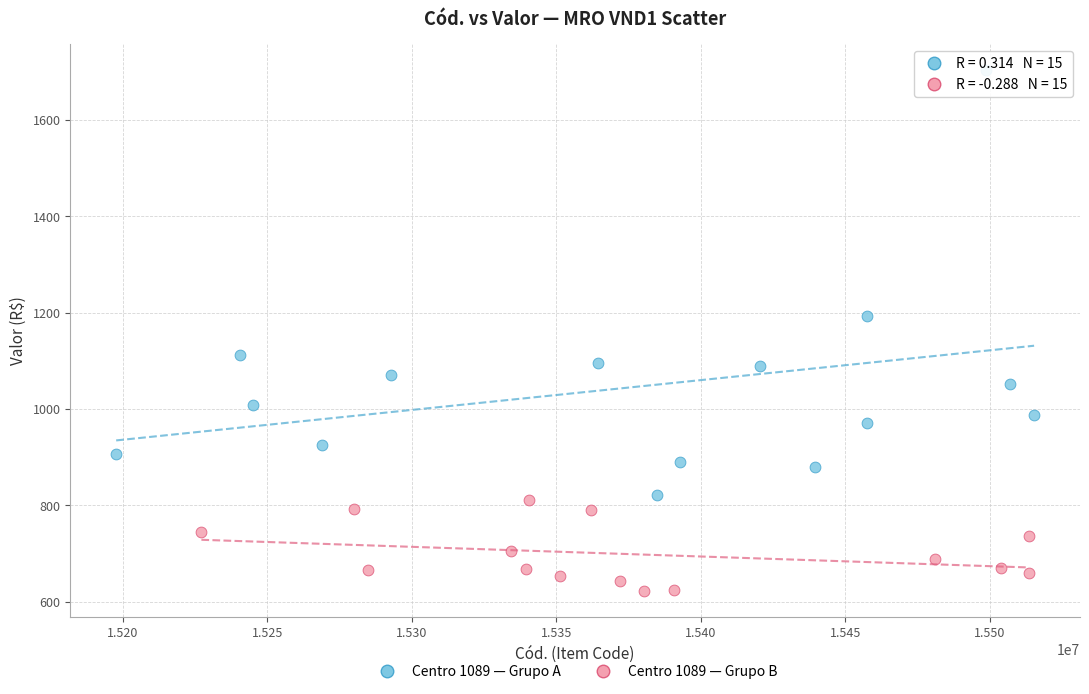

What are all the series names shown in the legend?

Centro 1089 — Grupo A, Centro 1089 — Grupo B